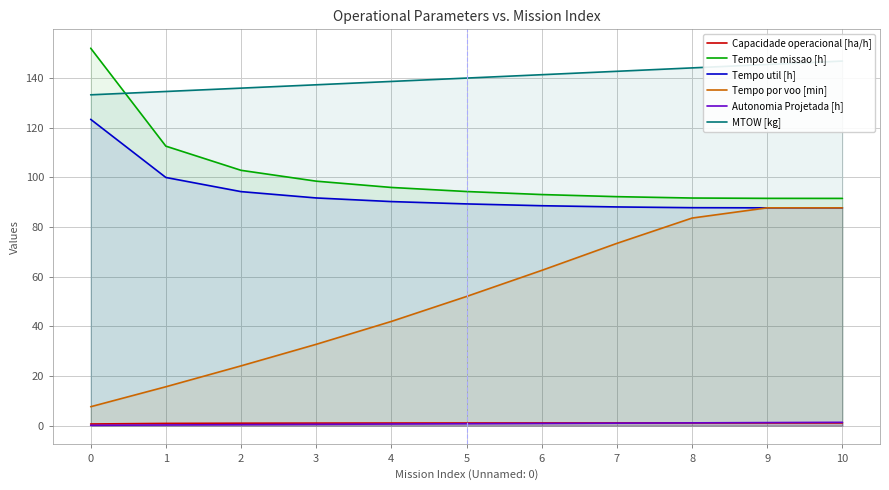

List the series in order of their peak value, lowest first.

Capacidade operacional [ha/h], Autonomia Projetada [h], Tempo por voo [min], Tempo util [h], MTOW [kg], Tempo de missao [h]